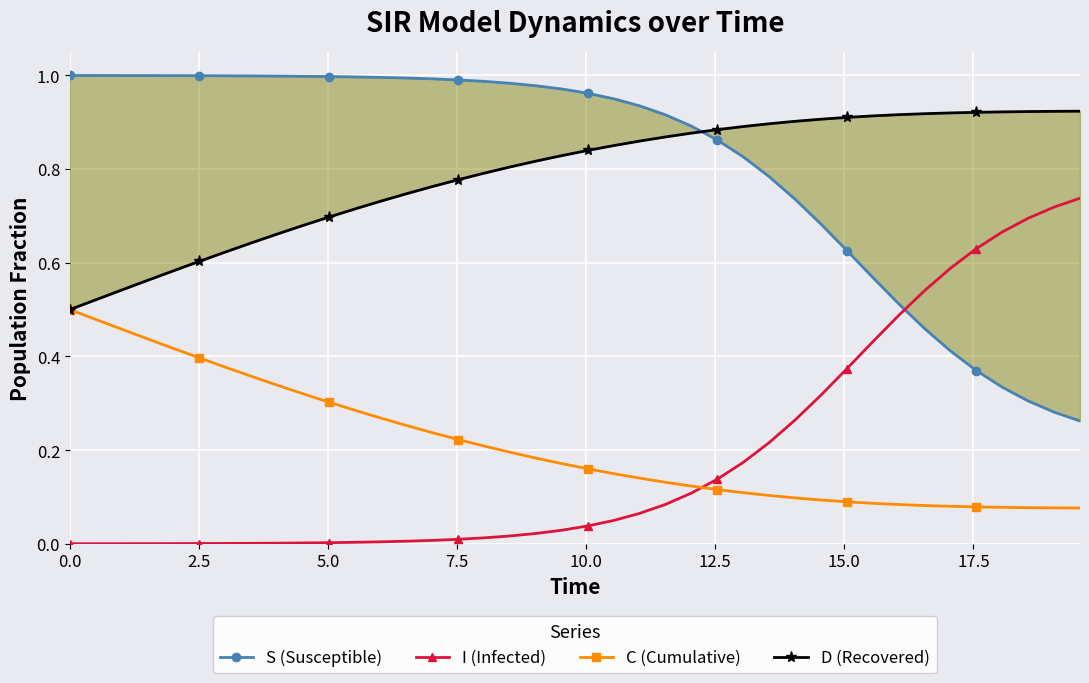

True or false: I (Infected) and C (Cumulative) intersect in this chart.

True